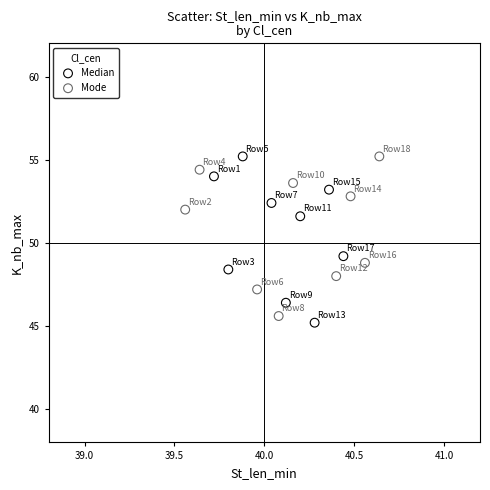

Which series has the largest Y range (max minus min)?

Median